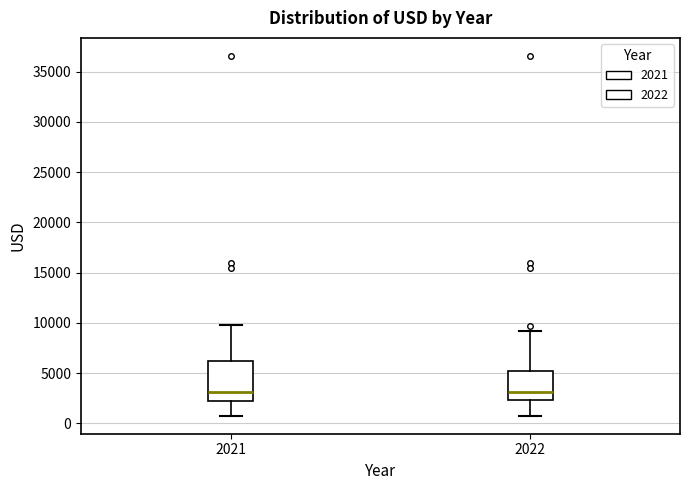

Which box is the tallest, from its lower edge to its upper edge?

2021